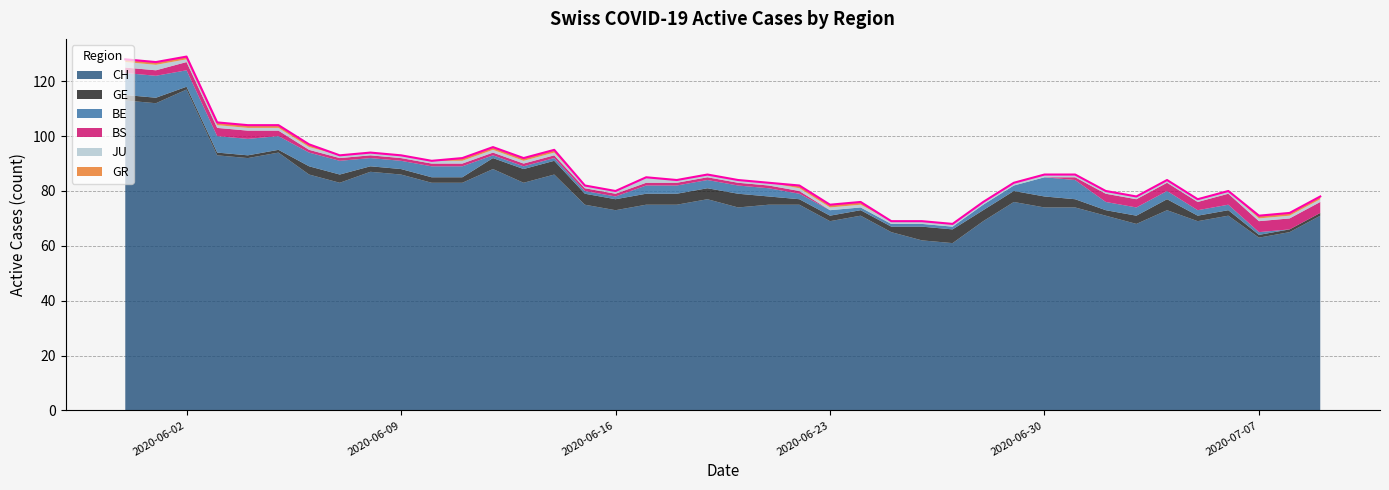

Does the chart display data point markers on the line(s)?

No